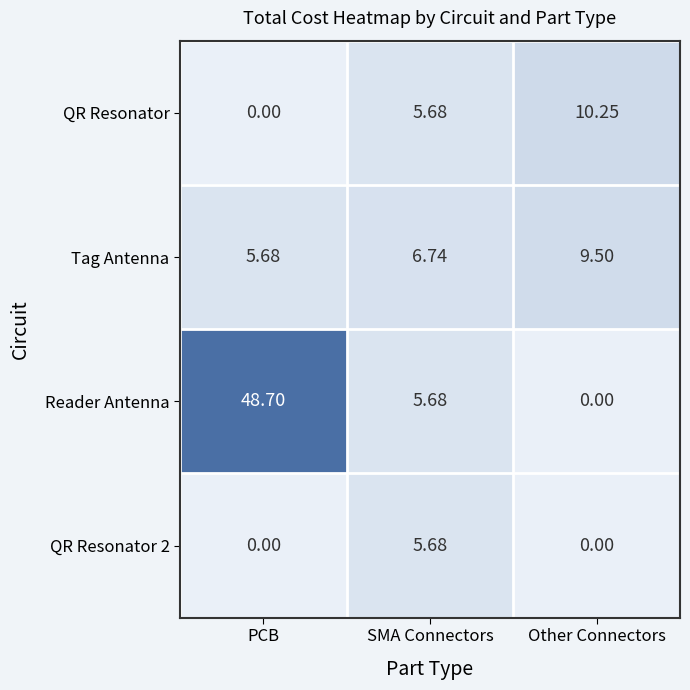

Where does the QR Resonator series first go above 5?

SMA Connectors